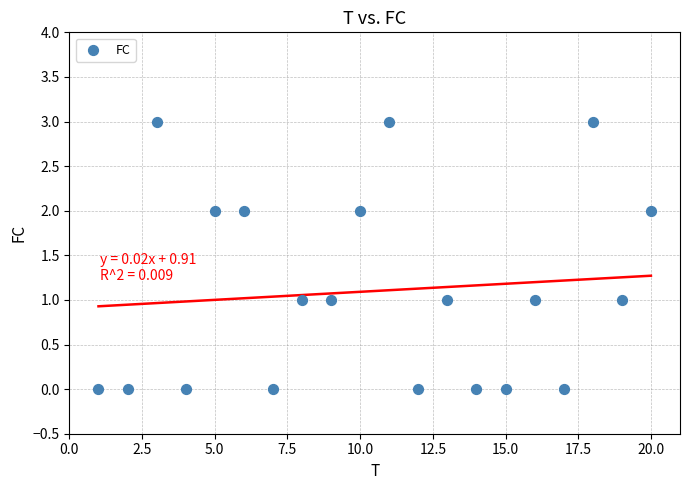

What is the range of Y values (max minus min)?

3